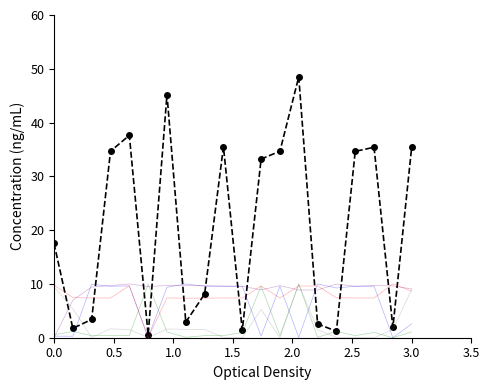

What is the maximum value shown in the chart?

48.5